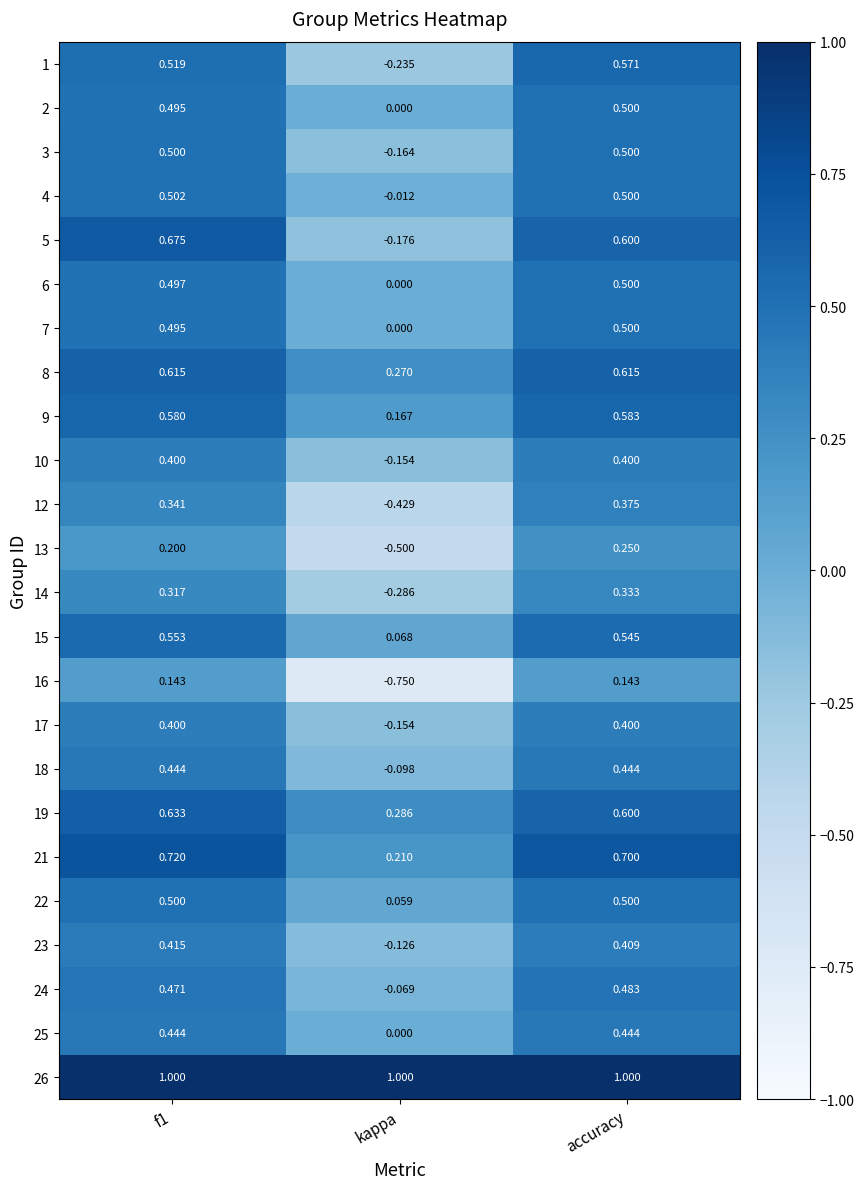

How many data points does each series have?

3